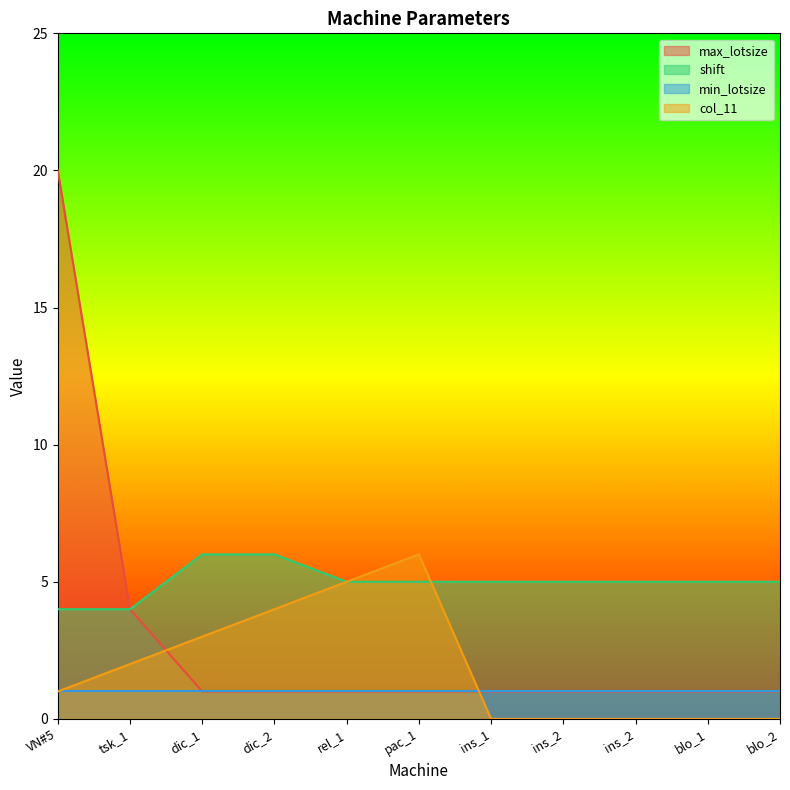

Which series changed the most between VN#5 and dic_2?

max_lotsize